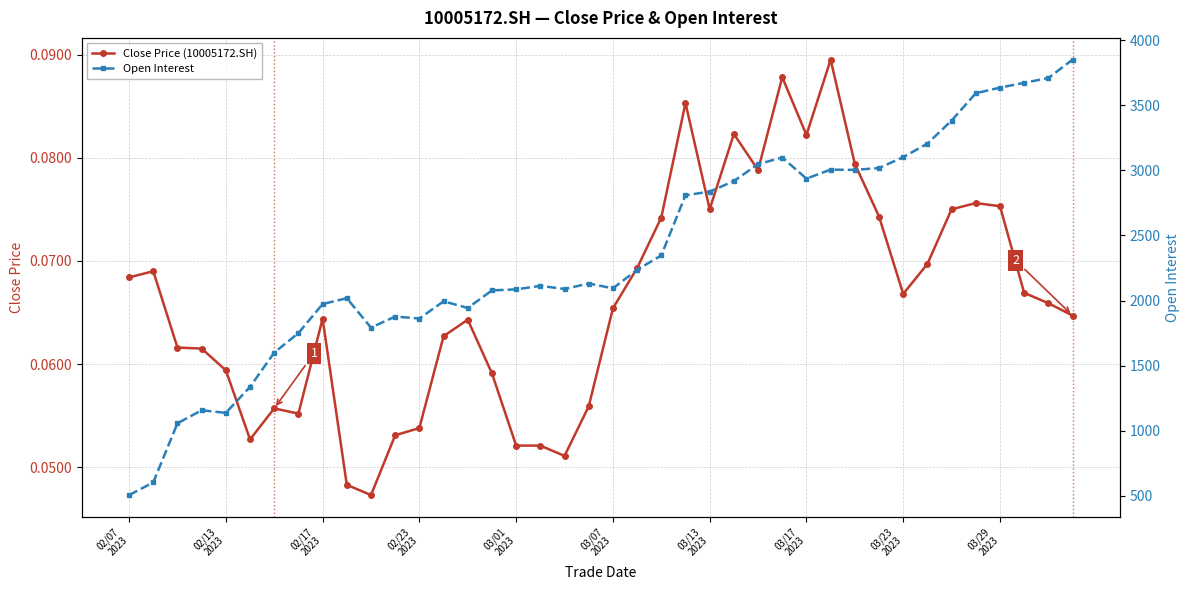

List the series in order of their overall mean, lowest first.

Close Price (10005172.SH), Open Interest